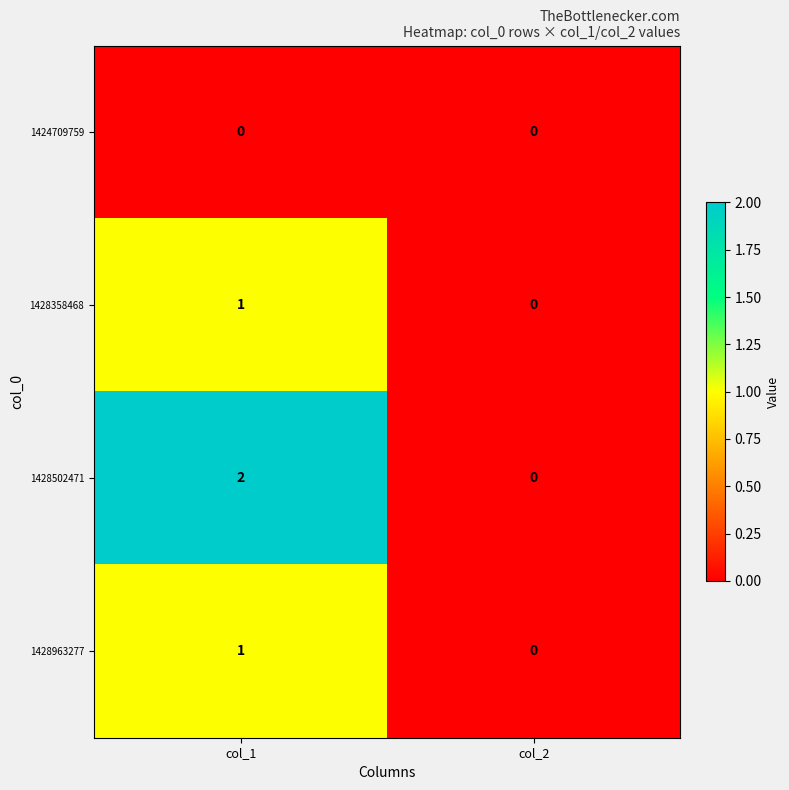

Which series changed the most between col_1 and col_2?

1428502471